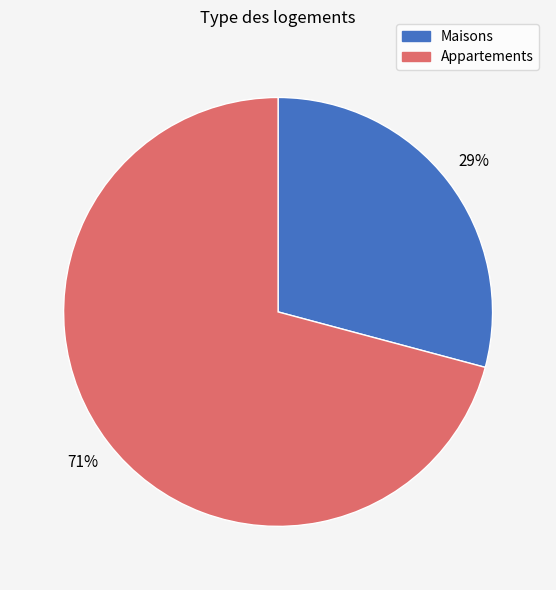

To the nearest percent, what is the average slice percentage?

50%